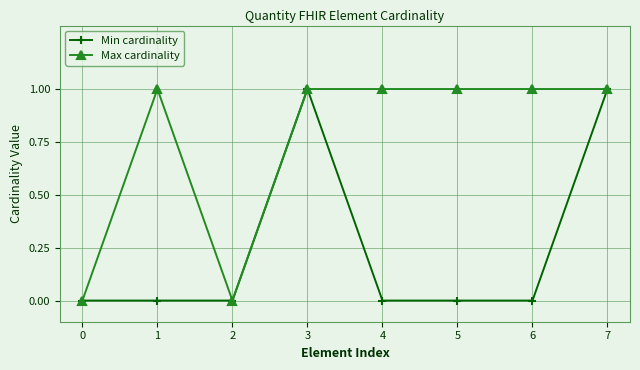

What is the maximum value for Max cardinality?

1